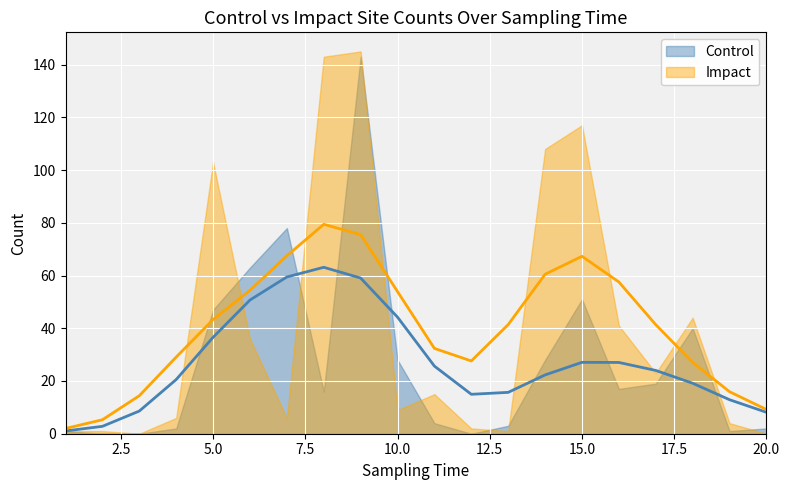

How many intersections are there between Control and Impact?

7